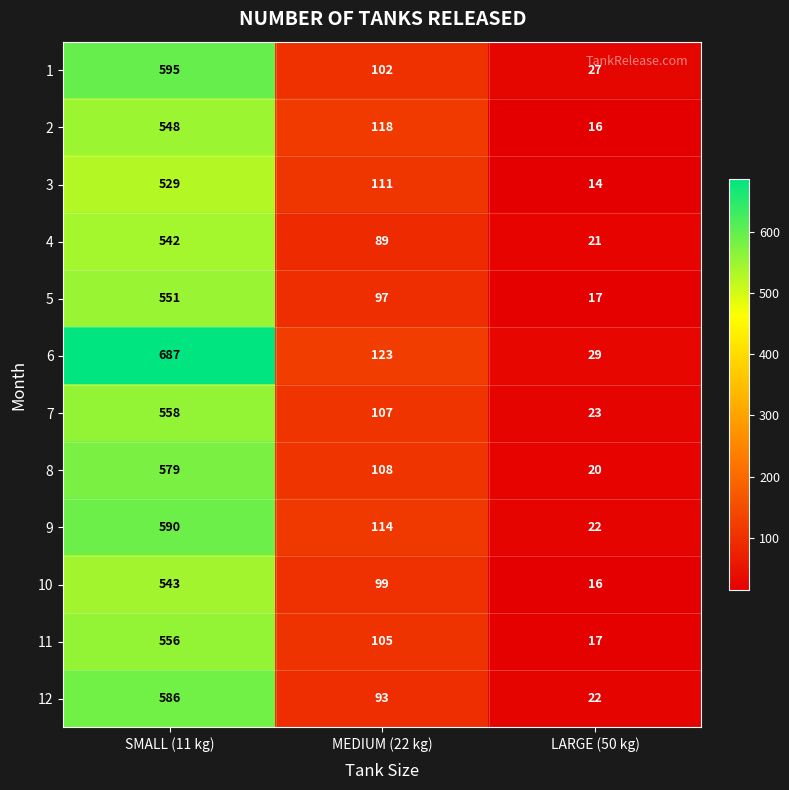

Between SMALL (11 kg) and LARGE (50 kg), which series saw the biggest shift?

6